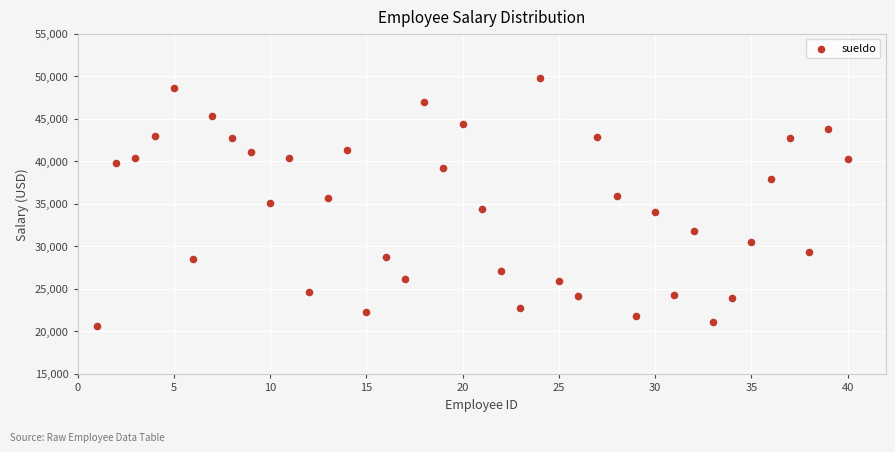

What is the range of X values (max minus min)?

39.0